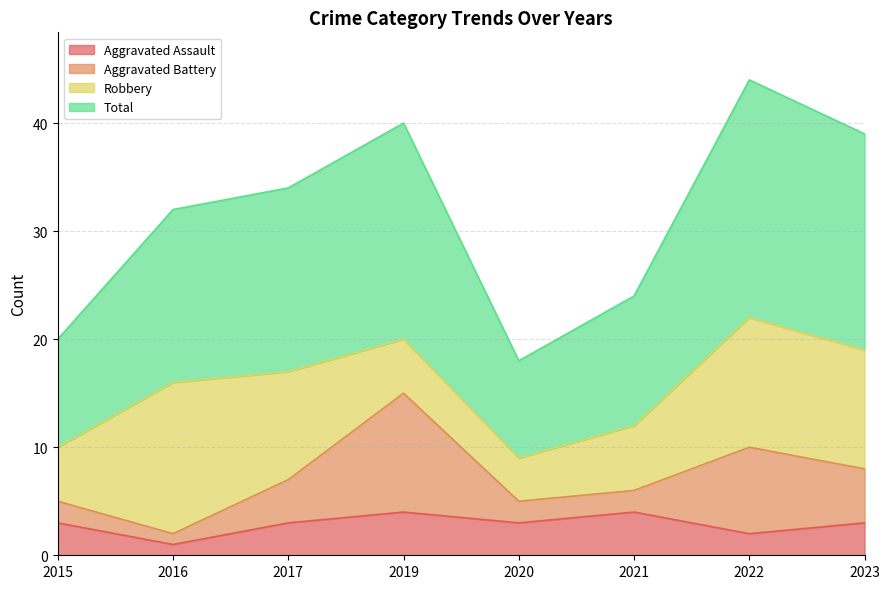

Which label corresponds to the largest value in the chart?

2022